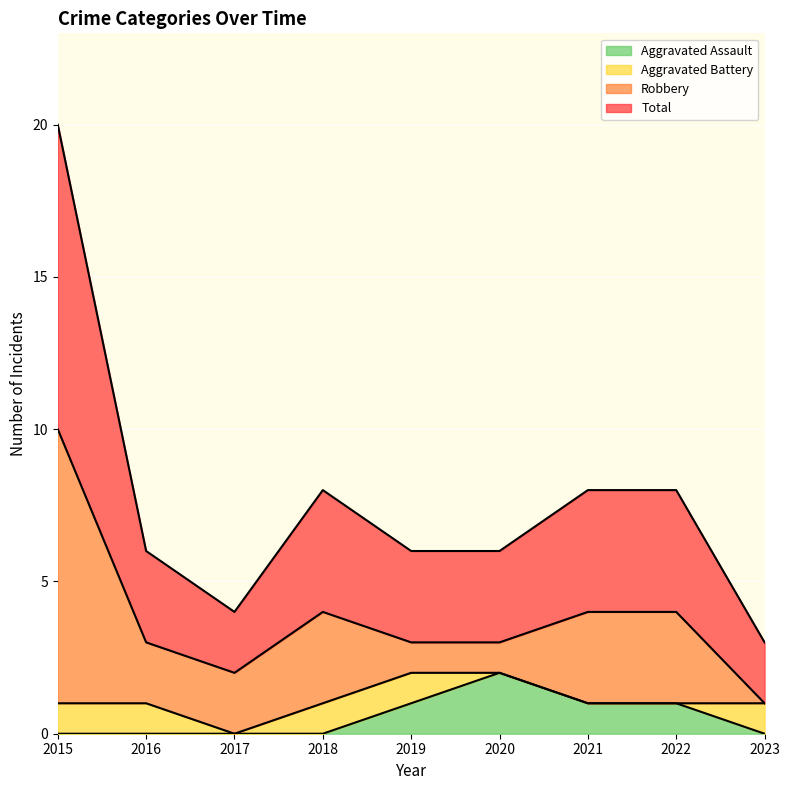

What are all the series names shown in the legend?

Aggravated Assault, Aggravated Battery, Robbery, Total